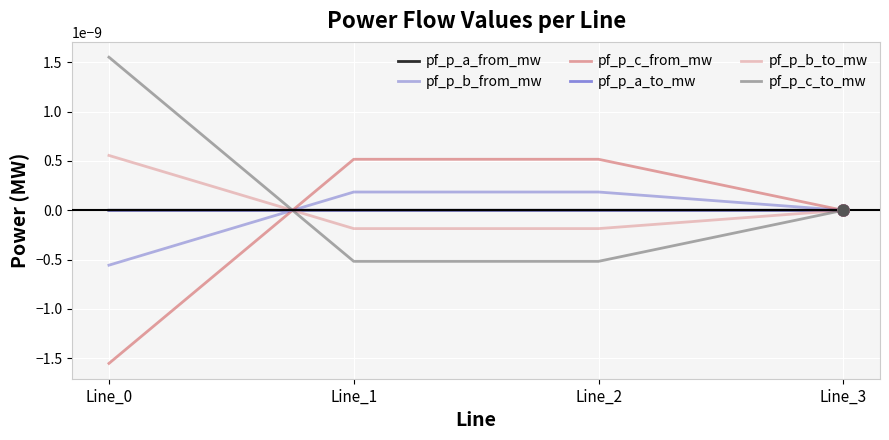

At which category is the sum across all series the highest?

Line_1